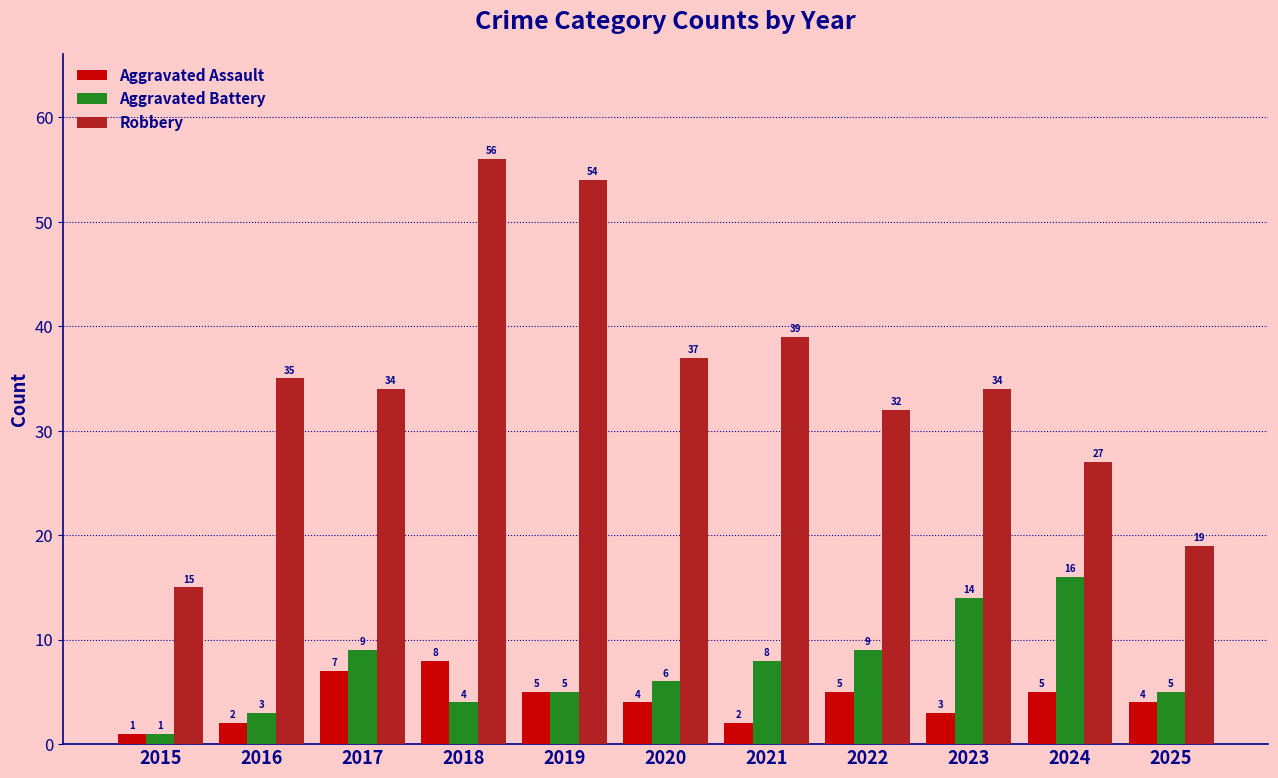

Reading left to right, extract all data points from this chart.

Aggravated Assault: 1	2	7	8	5	4	2	5	3	5	4
Aggravated Battery: 1	3	9	4	5	6	8	9	14	16	5
Robbery: 15	35	34	56	54	37	39	32	34	27	19